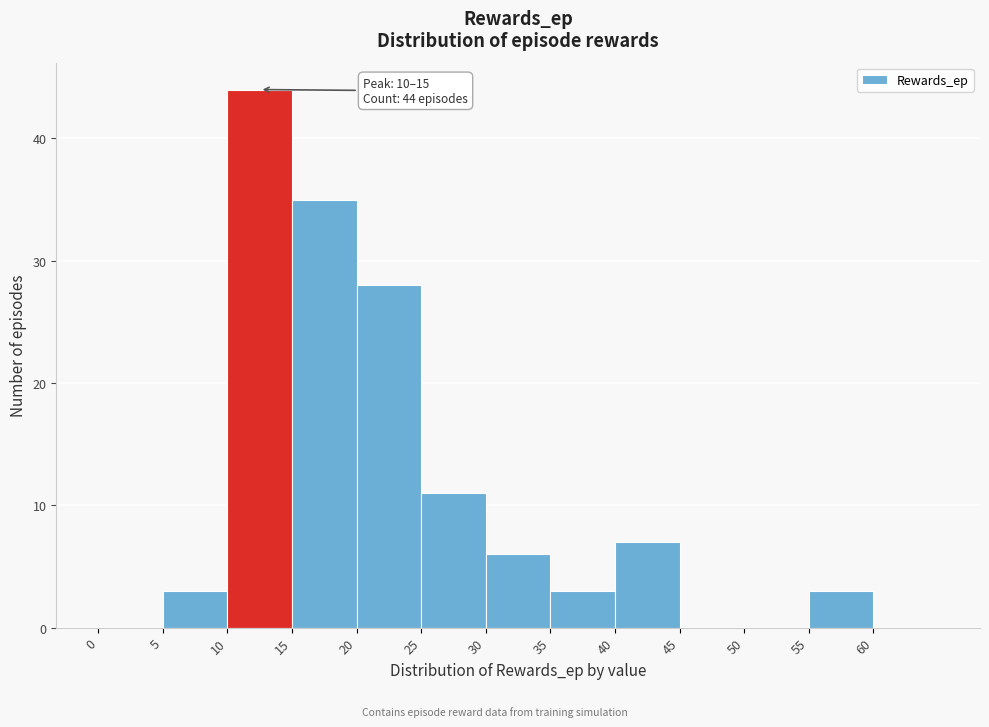

Which range on the x-axis has the tallest bar?

10 to 15